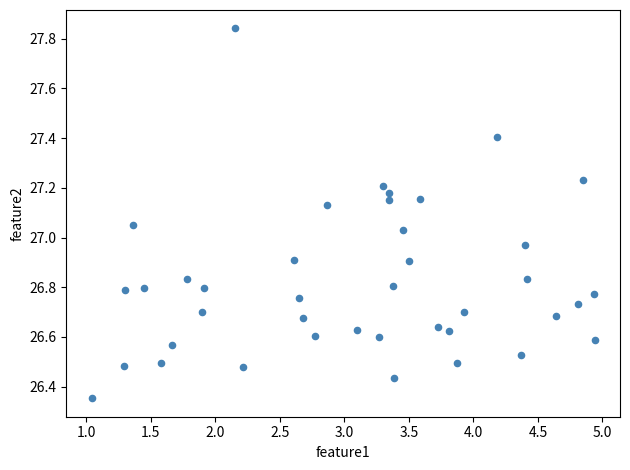

What is the range of Y values (max minus min)?

1.5